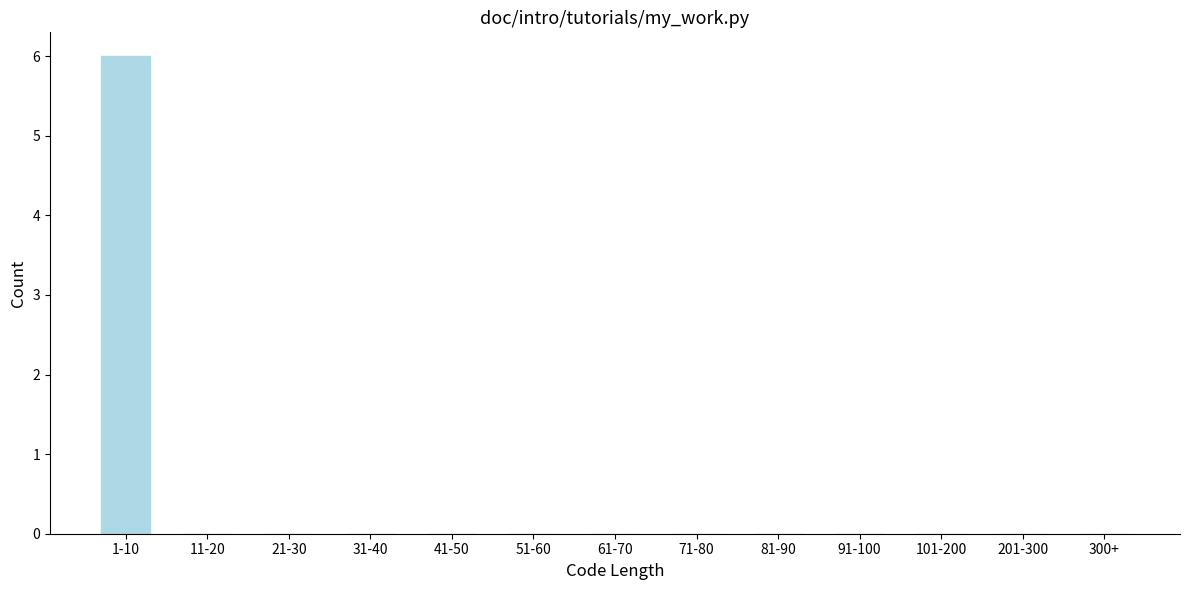

Reading left to right, extract all data points from this chart.

1-10=6	11-20=0	21-30=0	31-40=0	41-50=0	51-60=0	61-70=0	71-80=0	81-90=0	91-100=0	101-200=0	201-300=0	300+=0